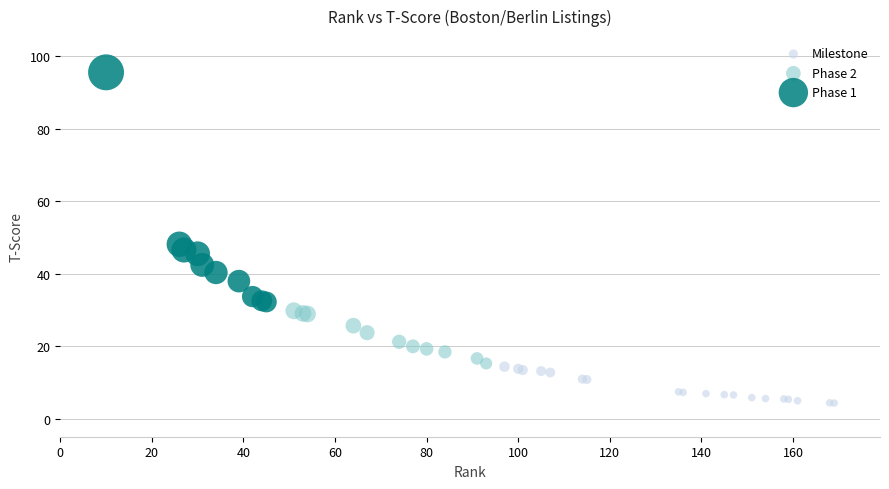

Which series reaches the maximum Y coordinate?

Phase 1